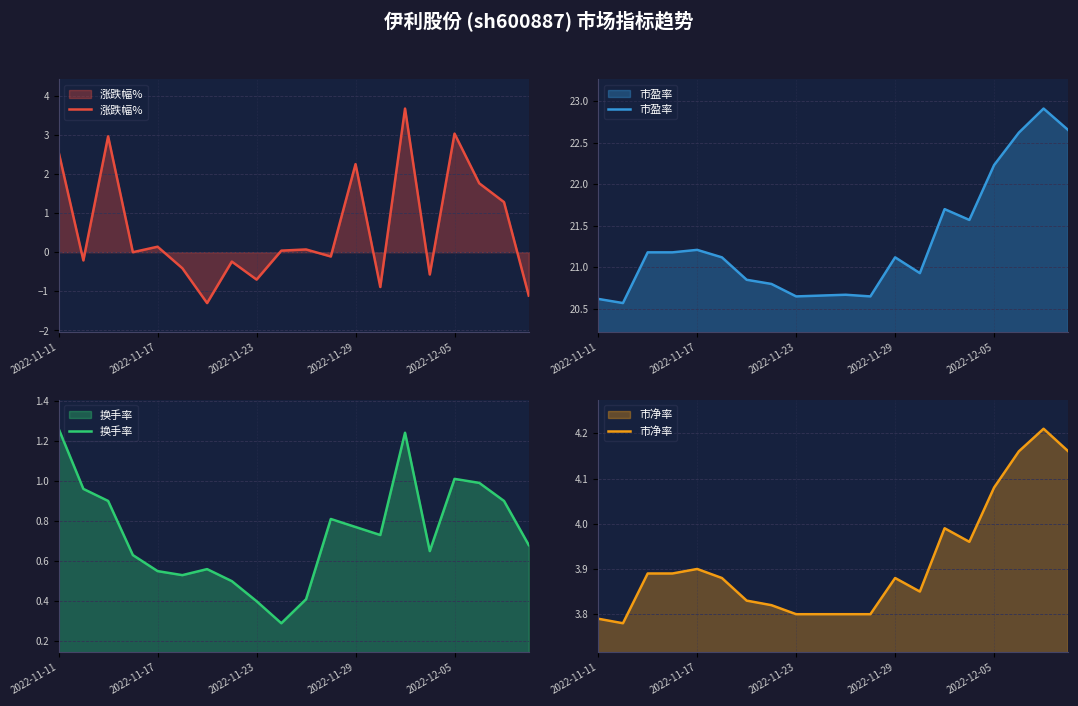

How many data points does each series have?

20